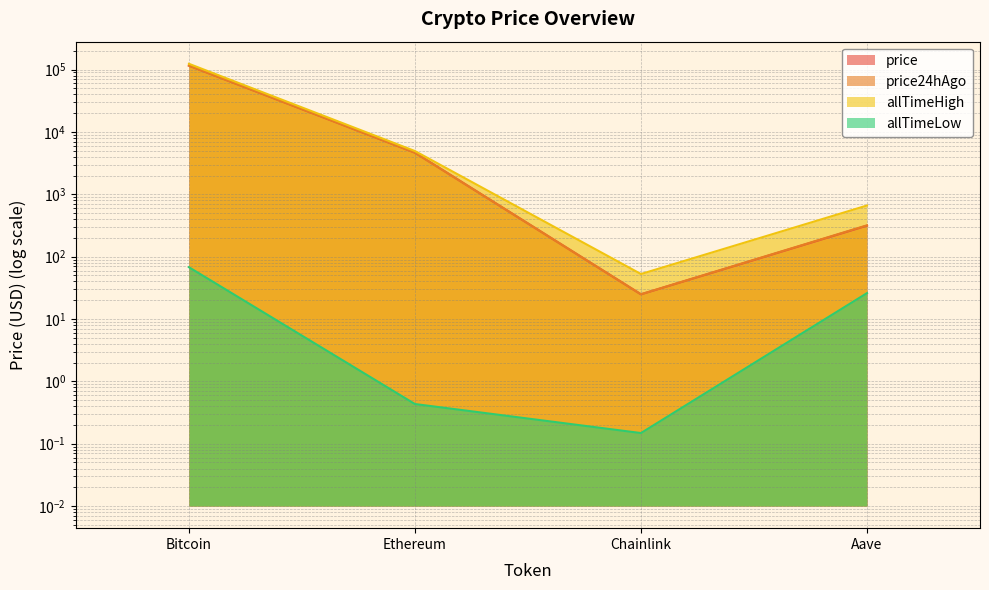

List the labels in order of price value, largest first.

Bitcoin, Ethereum, Aave, Chainlink